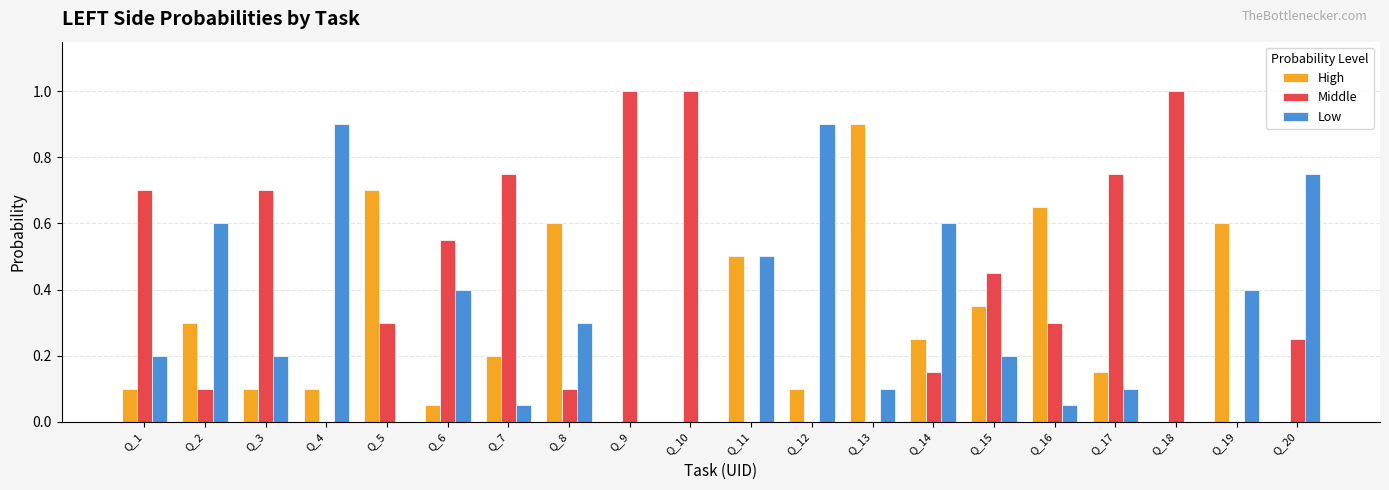

What is the sum of all Middle values?

8.1